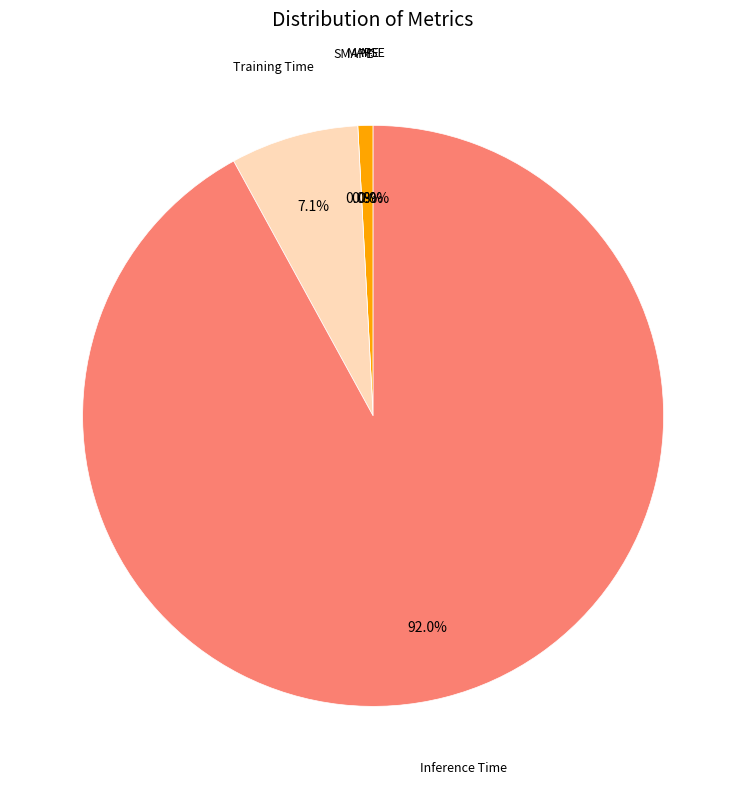

True or false: Training Time accounts for 17% of the total.

False